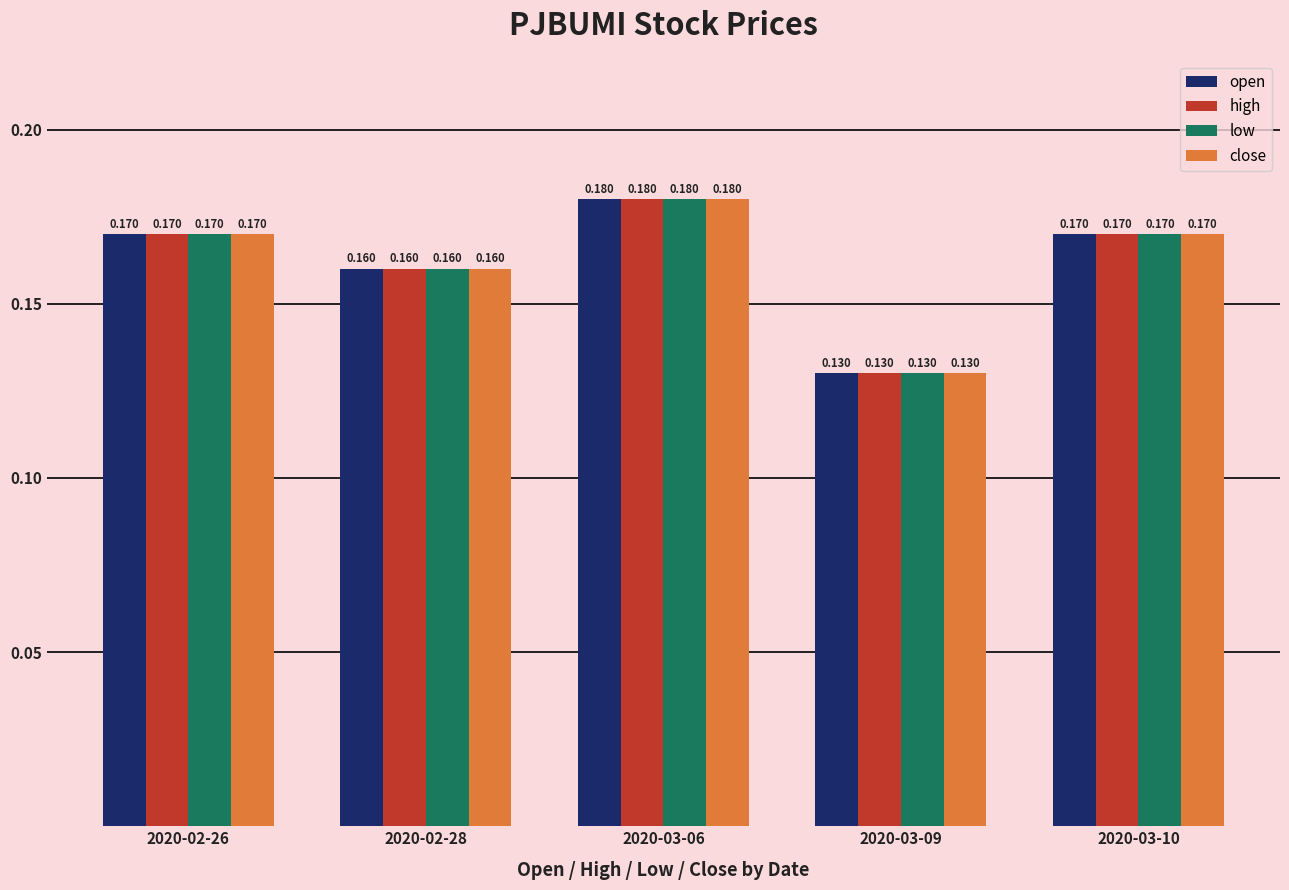

Reading left to right, what are all the values shown in this chart?

open: 2020-02-26=0.2	2020-02-28=0.2	2020-03-06=0.2	2020-03-09=0.1	2020-03-10=0.2
high: 2020-02-26=0.2	2020-02-28=0.2	2020-03-06=0.2	2020-03-09=0.1	2020-03-10=0.2
low: 2020-02-26=0.2	2020-02-28=0.2	2020-03-06=0.2	2020-03-09=0.1	2020-03-10=0.2
close: 2020-02-26=0.2	2020-02-28=0.2	2020-03-06=0.2	2020-03-09=0.1	2020-03-10=0.2